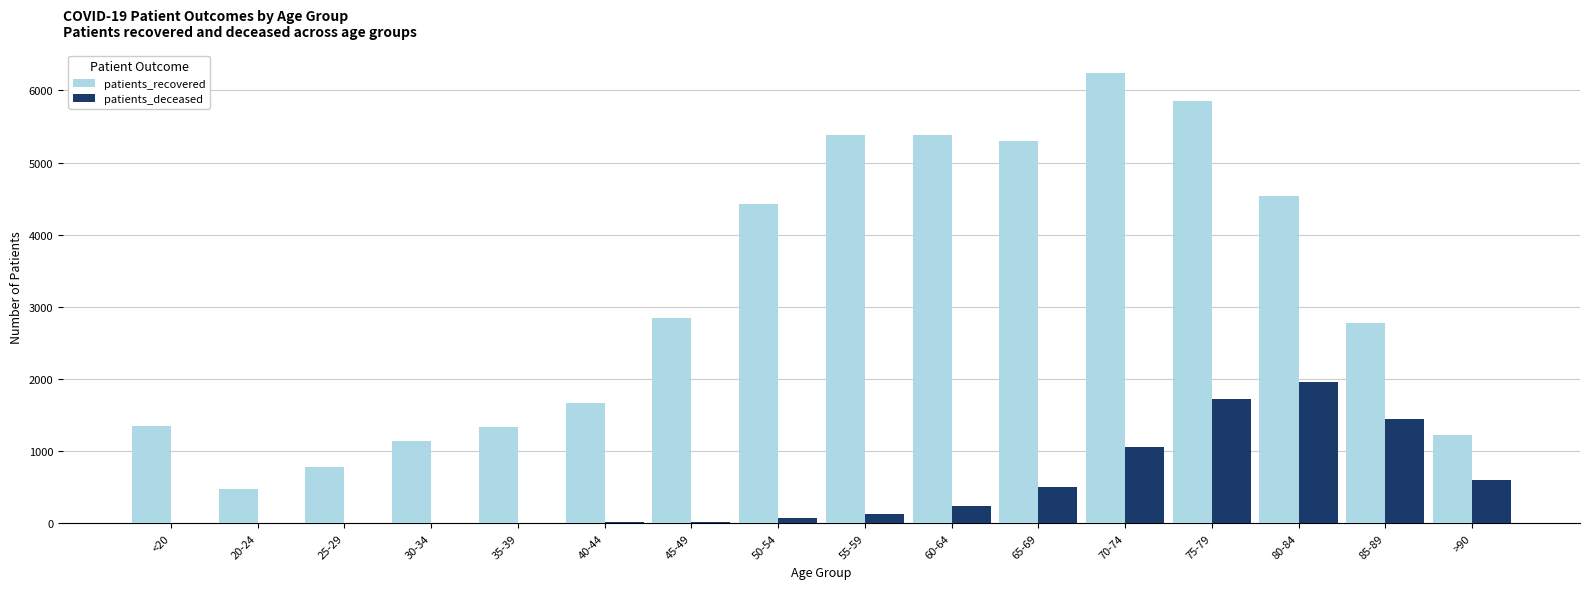

At which category is the sum across all series the highest?

75-79